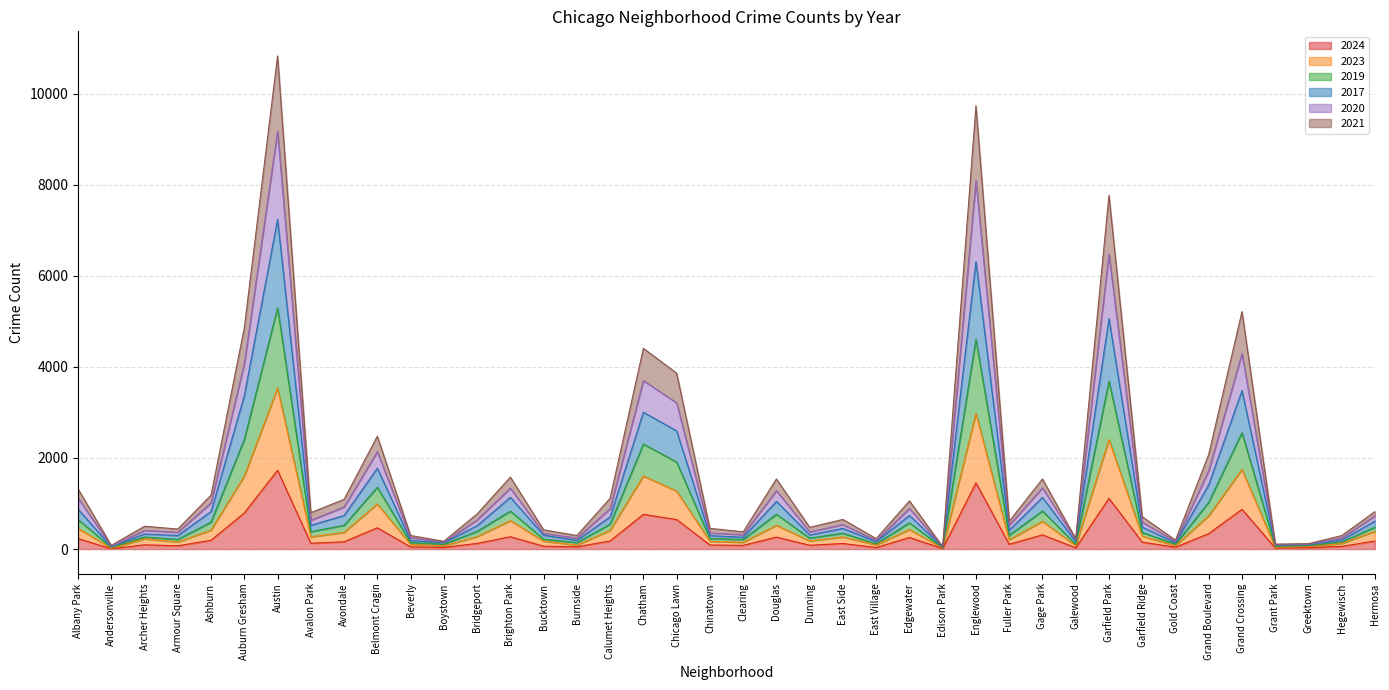

How many lines are shown in the chart?

6